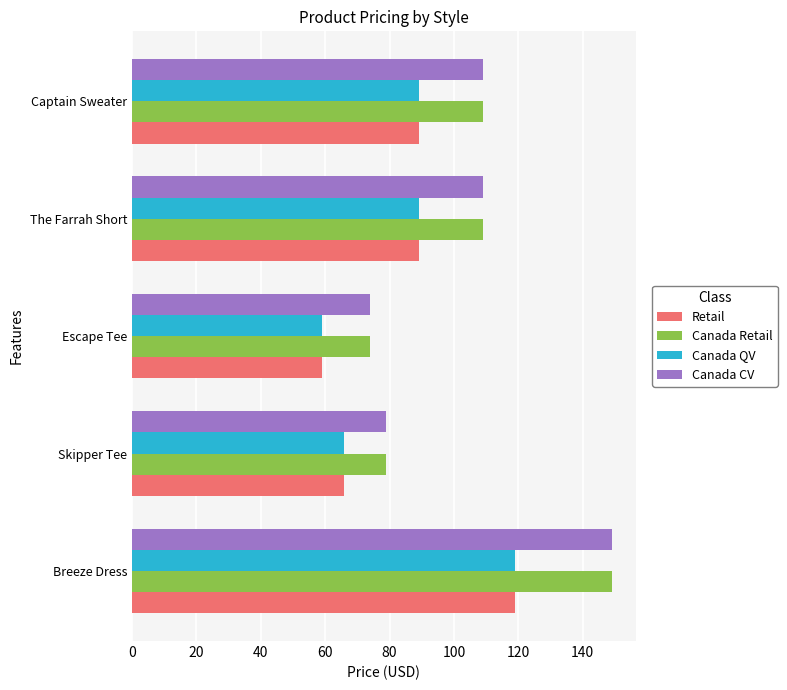

Is it true that Canada QV equals 119 at Breeze Dress?

True